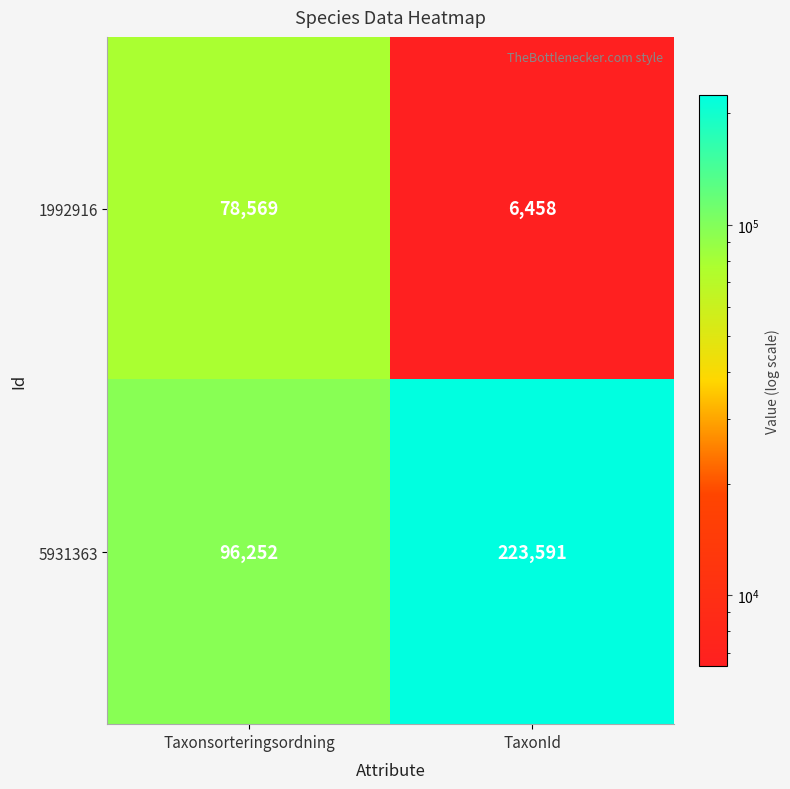

Which series changed the most between Taxonsorteringsordning and TaxonId?

5931363